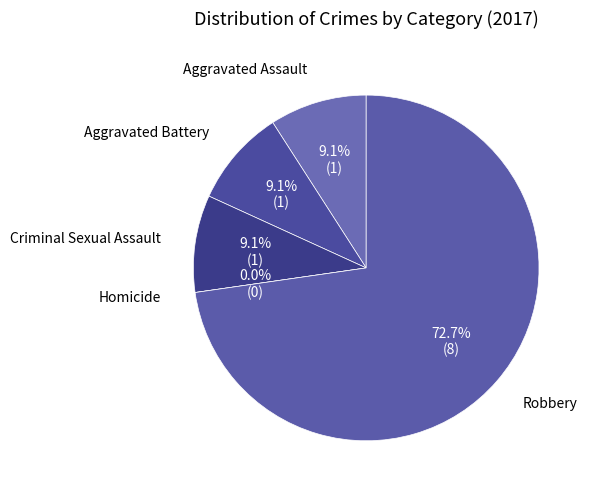

Which has a higher value, Aggravated Assault or Criminal Sexual Assault?

Aggravated Assault